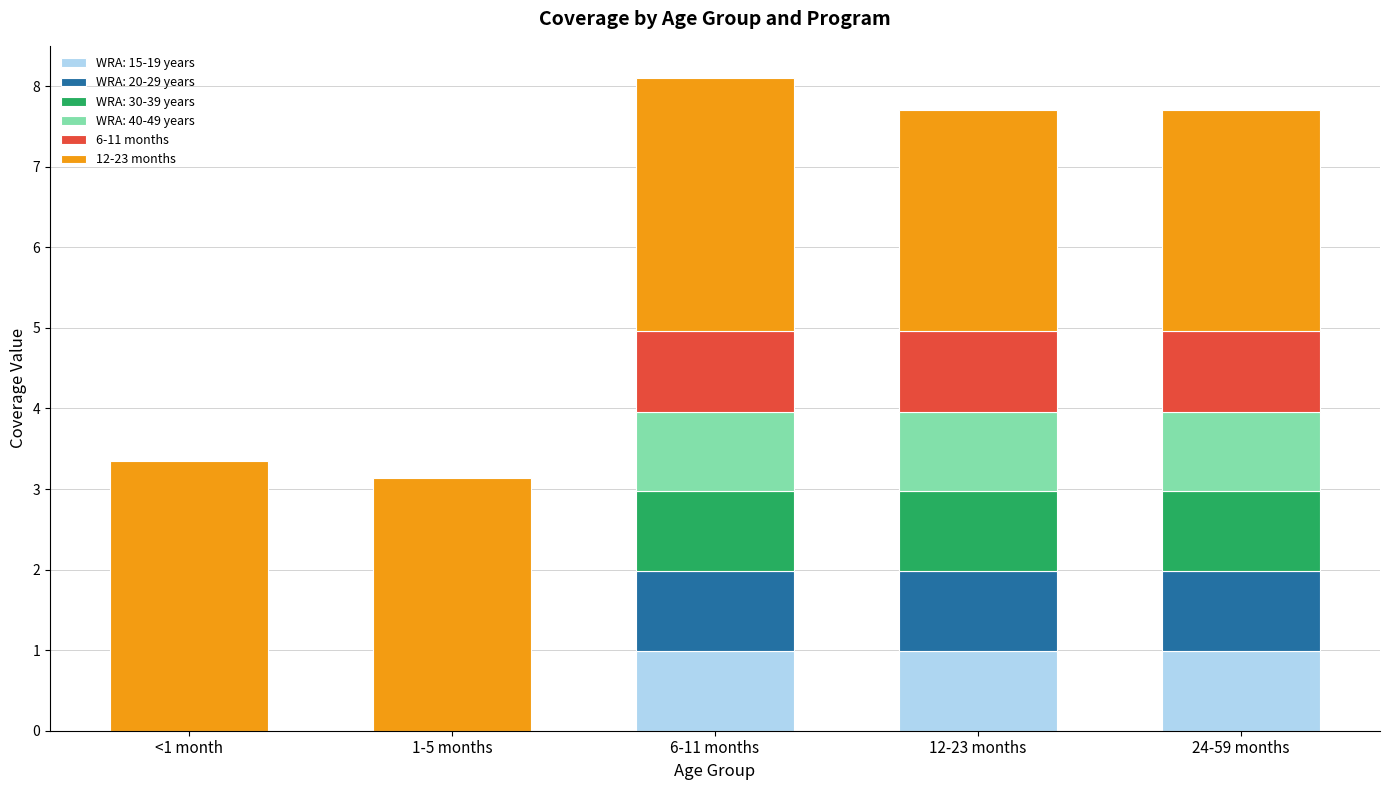

How many data points does each series have?

5